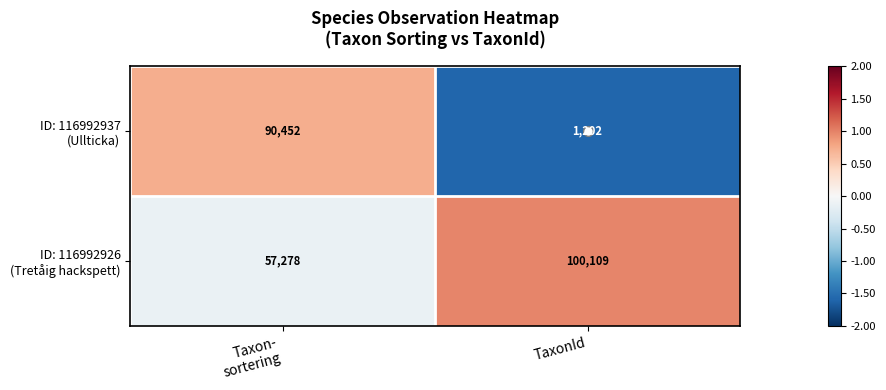

Which label corresponds to the largest value in the chart?

TaxonId